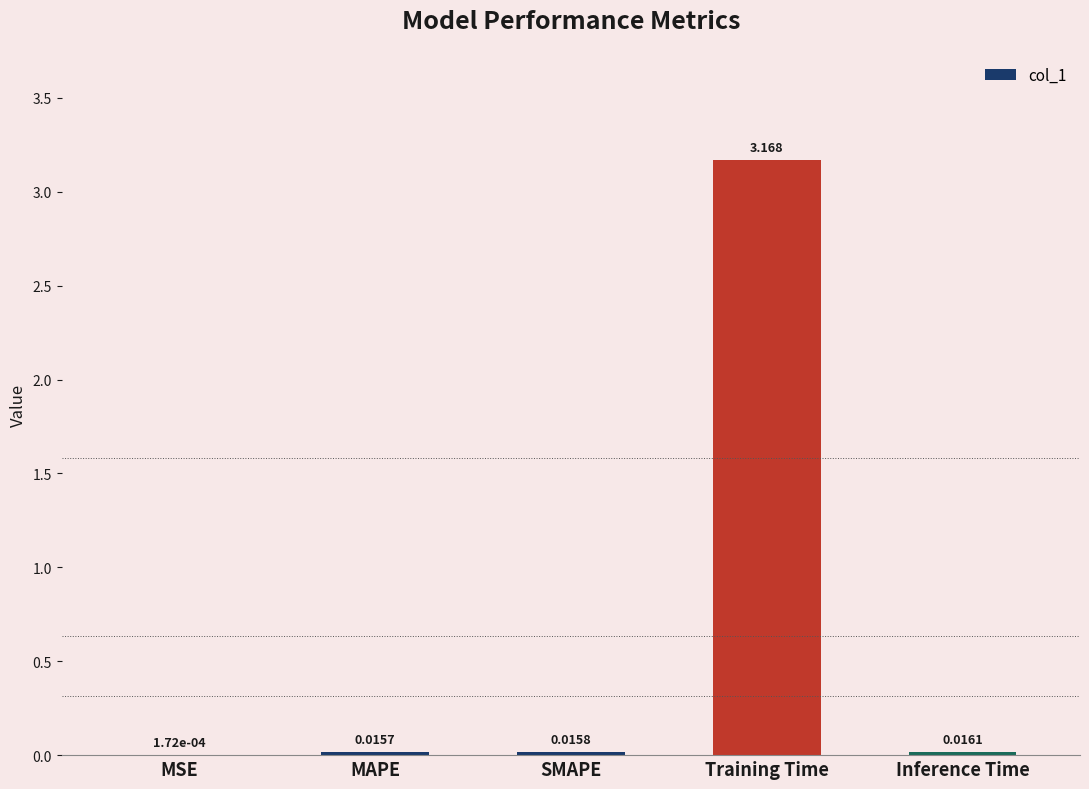

Does the chart contain stacked bars?

No